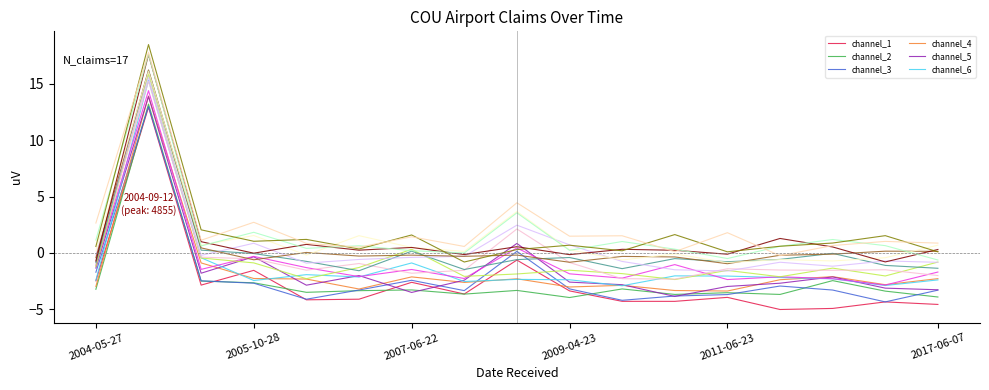

What is the maximum value shown in the chart?

18.5